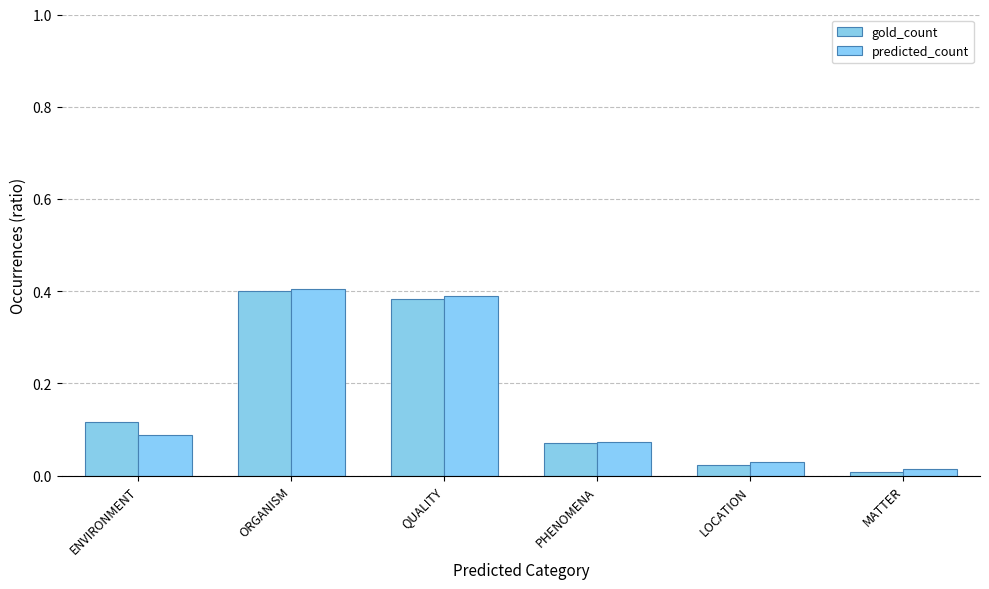

Does the chart contain any negative values?

No